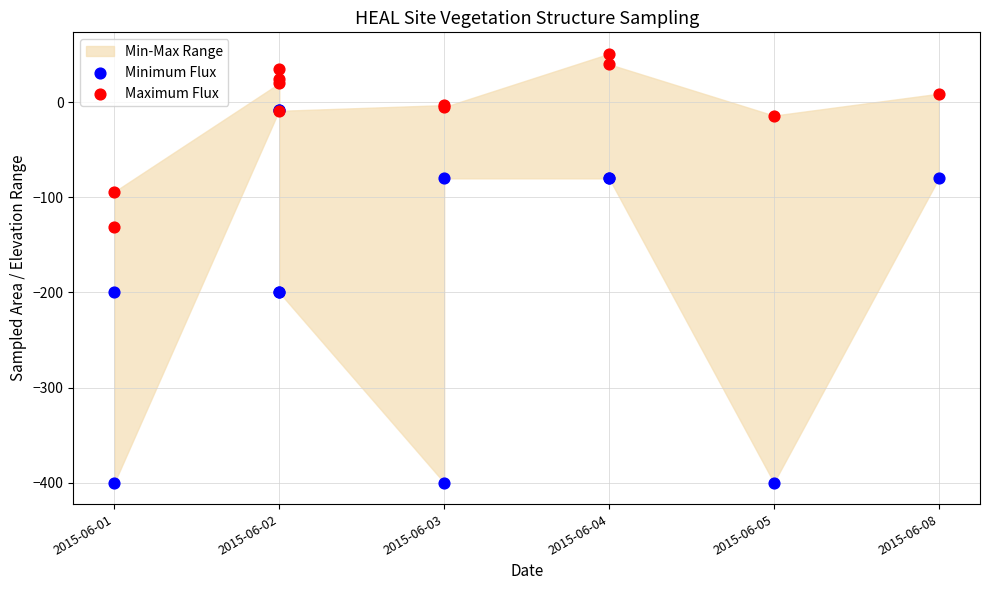

In the Maximum Flux series, what Y value is closest to -40?

-14.0